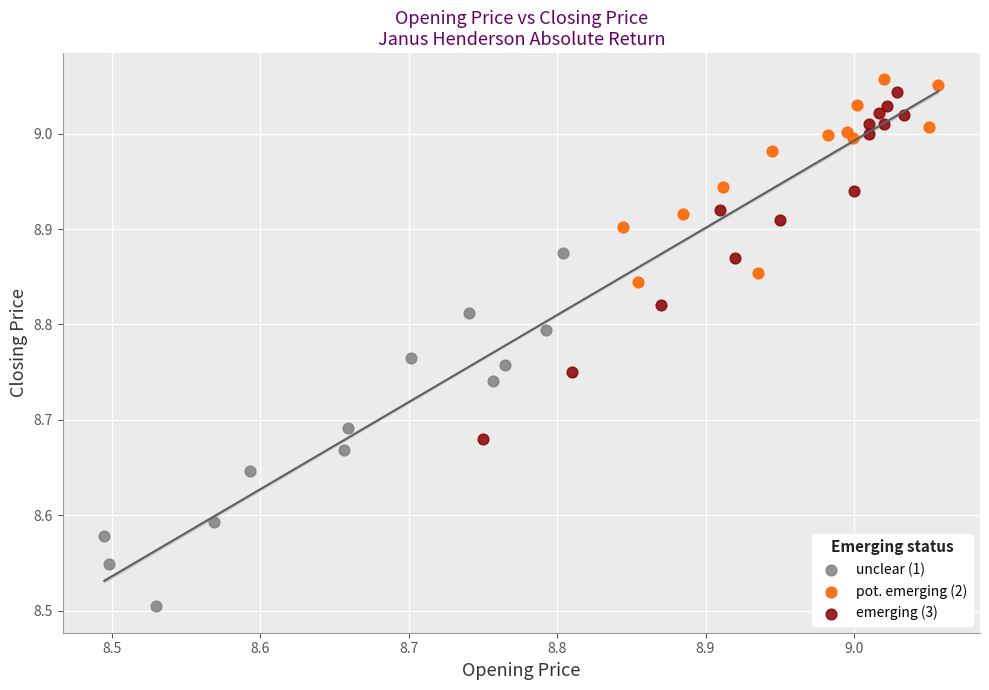

Which series contains the lowest Y value?

unclear (1)